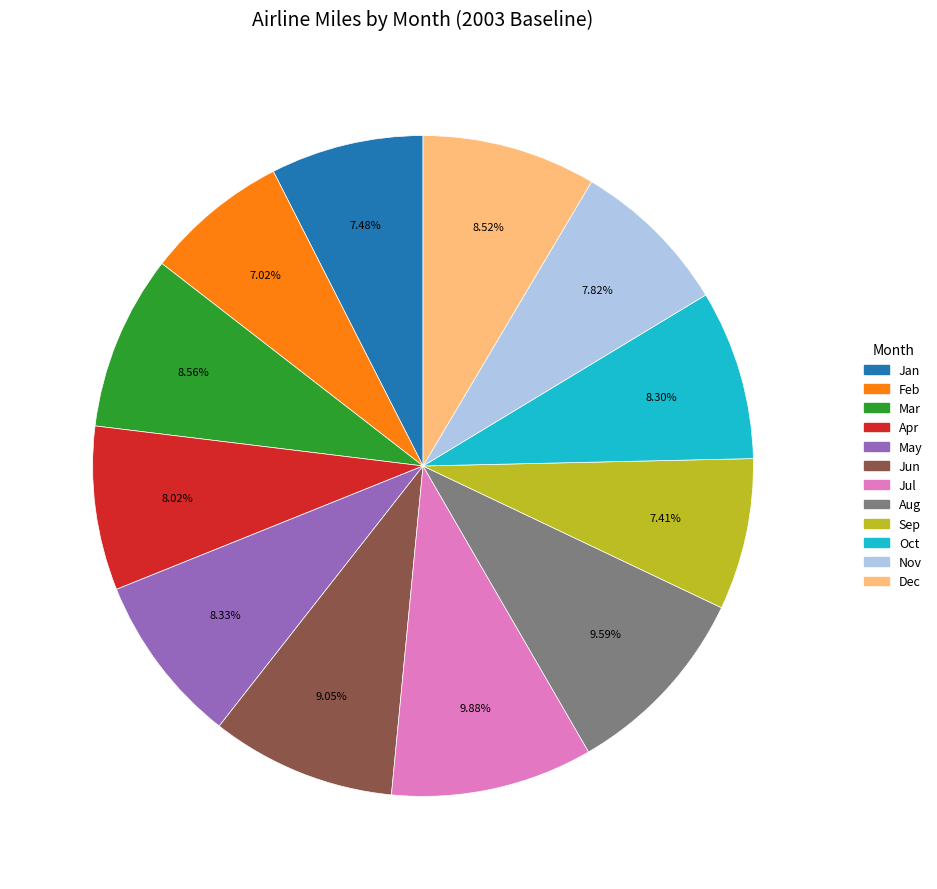

Which has a higher value, May or Nov?

May